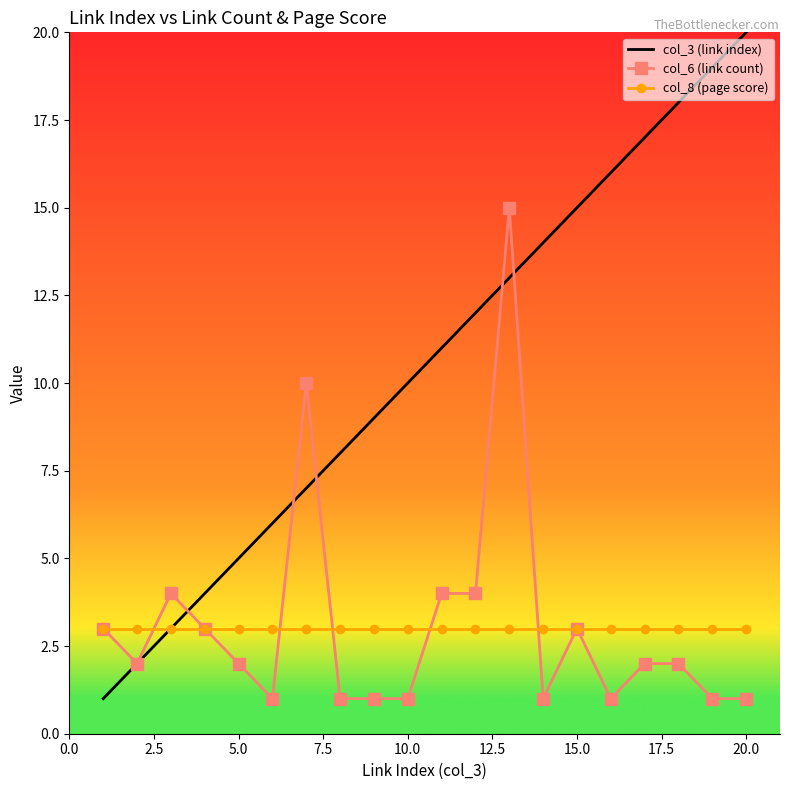

List the series in order of their peak value, lowest first.

col_8 (page score), col_6 (link count), col_3 (link index)